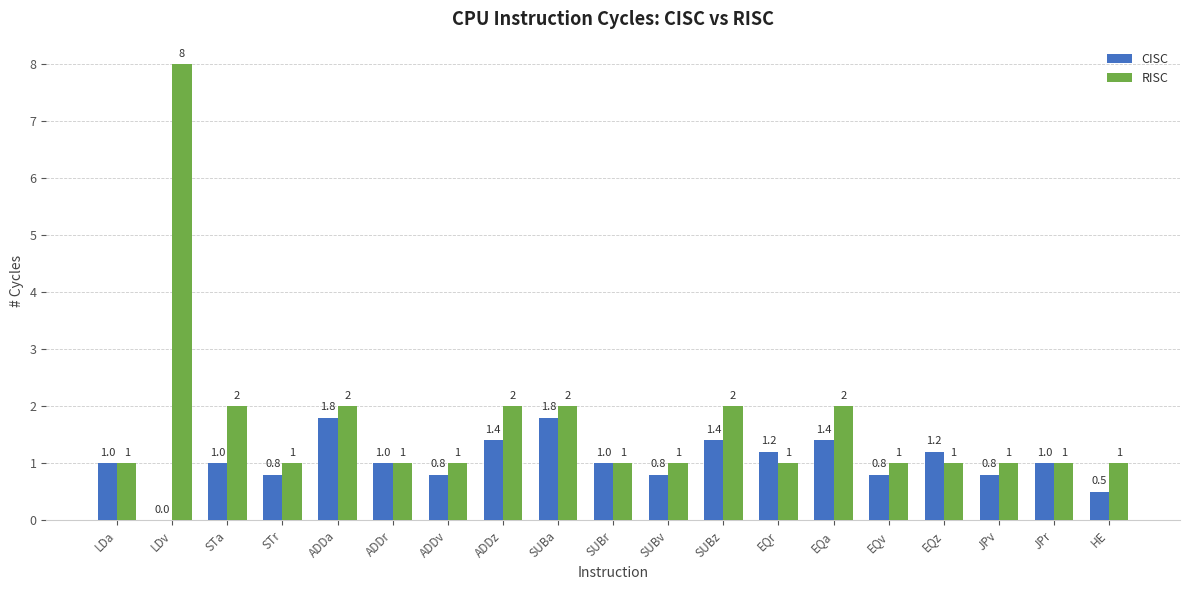

At which category does the chart reach its peak across all series?

LDv